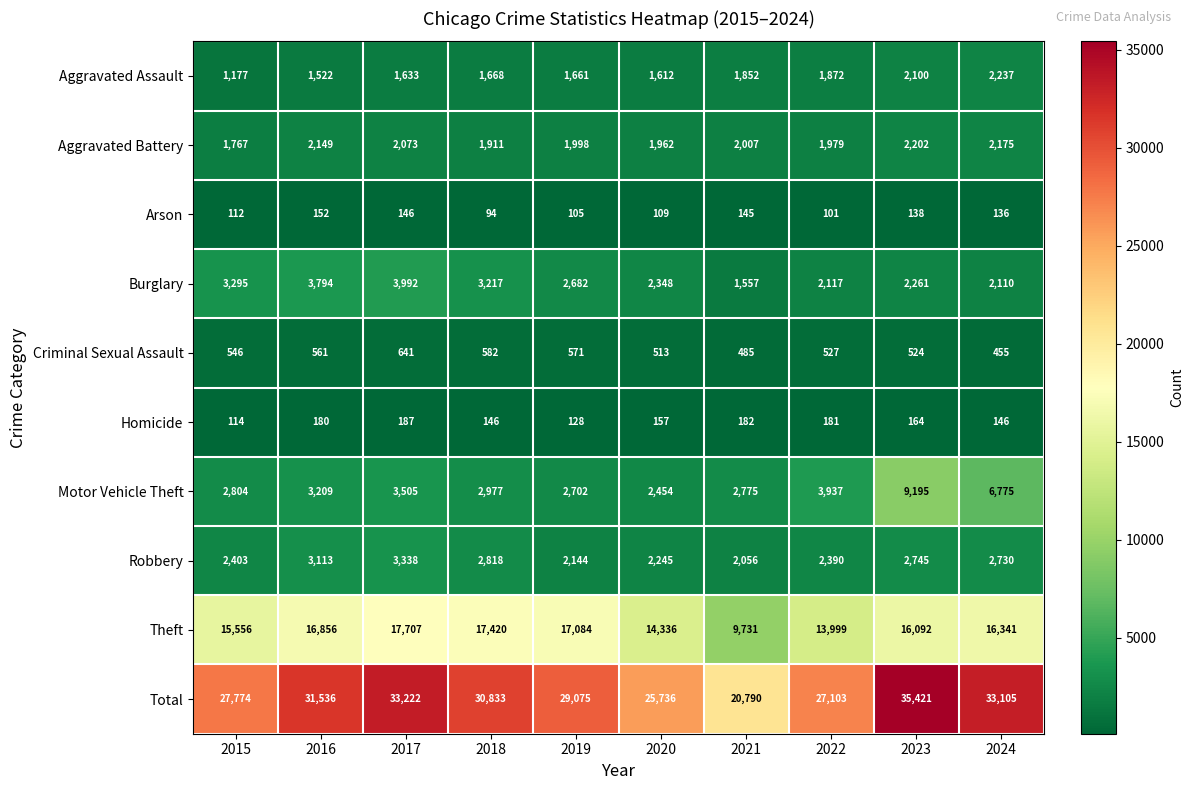

What is the maximum value shown in the chart?

35421